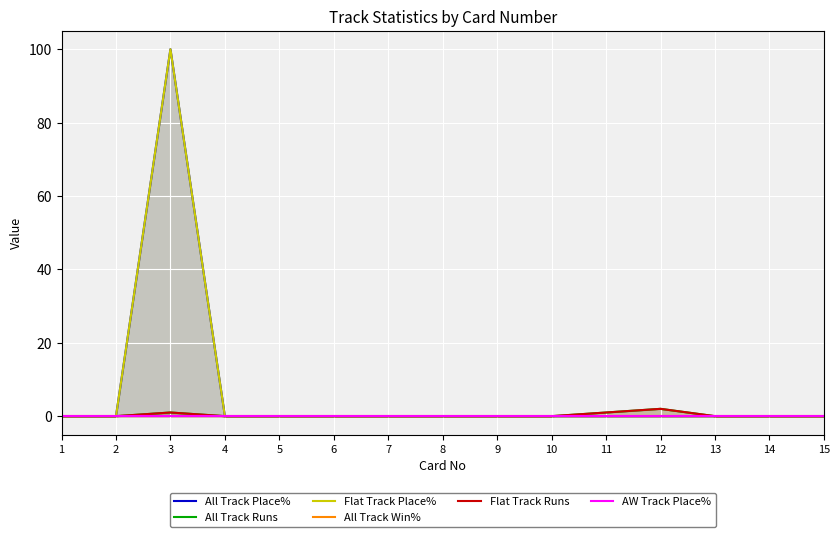

Is it true that All Track Place% equals 169 at 3?

False